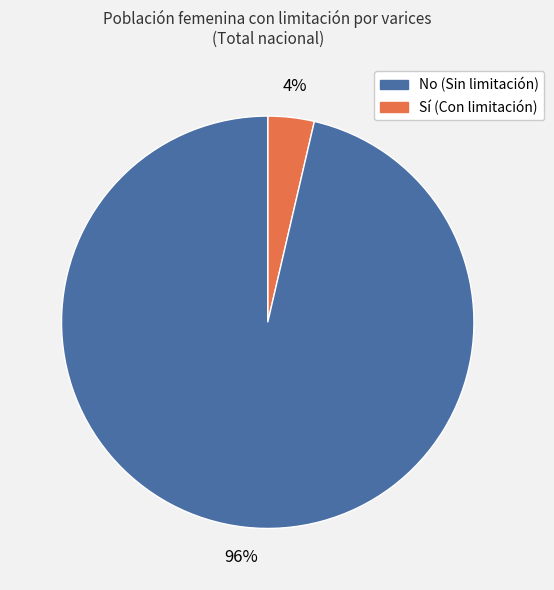

Does any single category account for the majority?

Yes